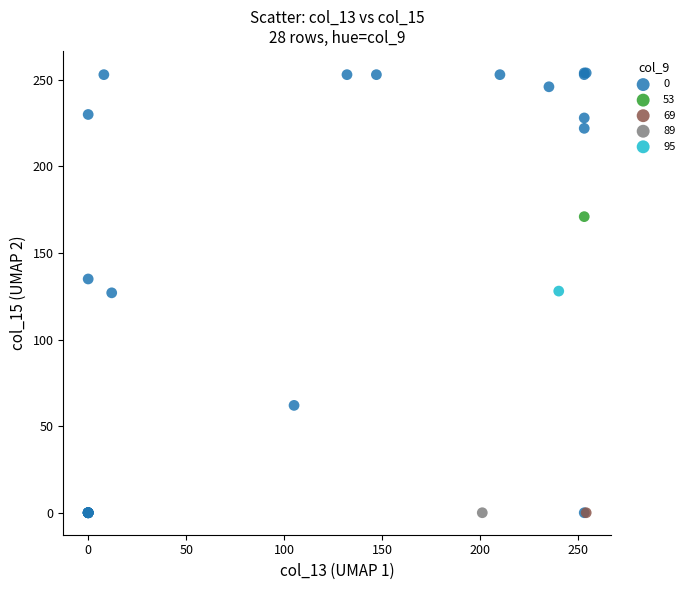

What are all the series names shown in the legend?

0, 53, 69, 89, 95